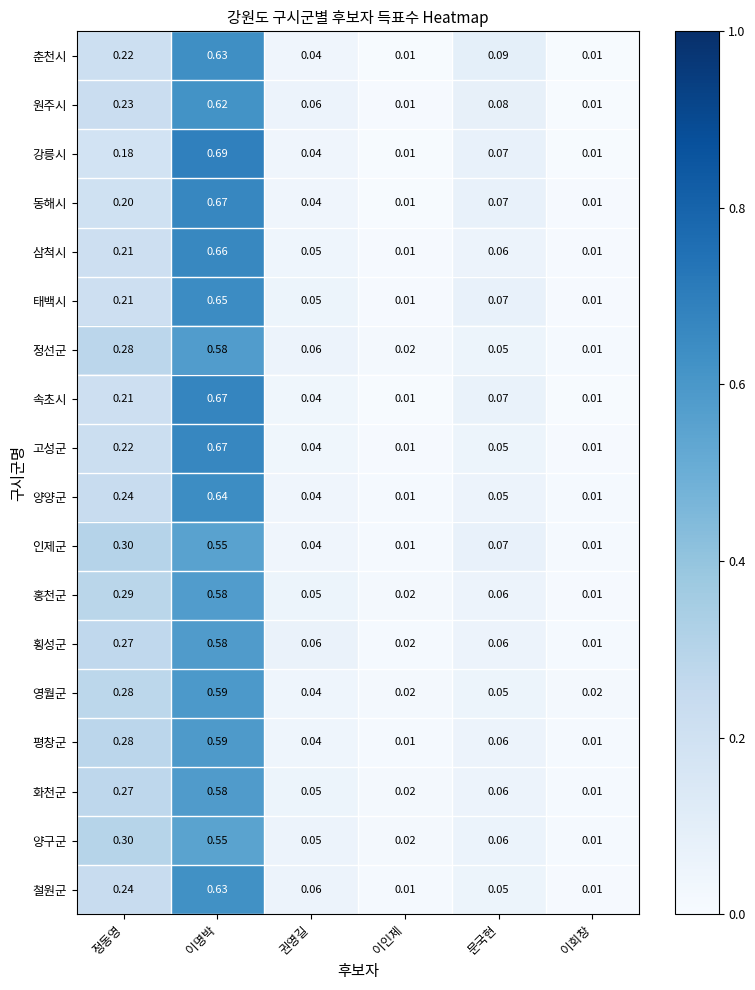

At which category is the sum across all series the highest?

이명박